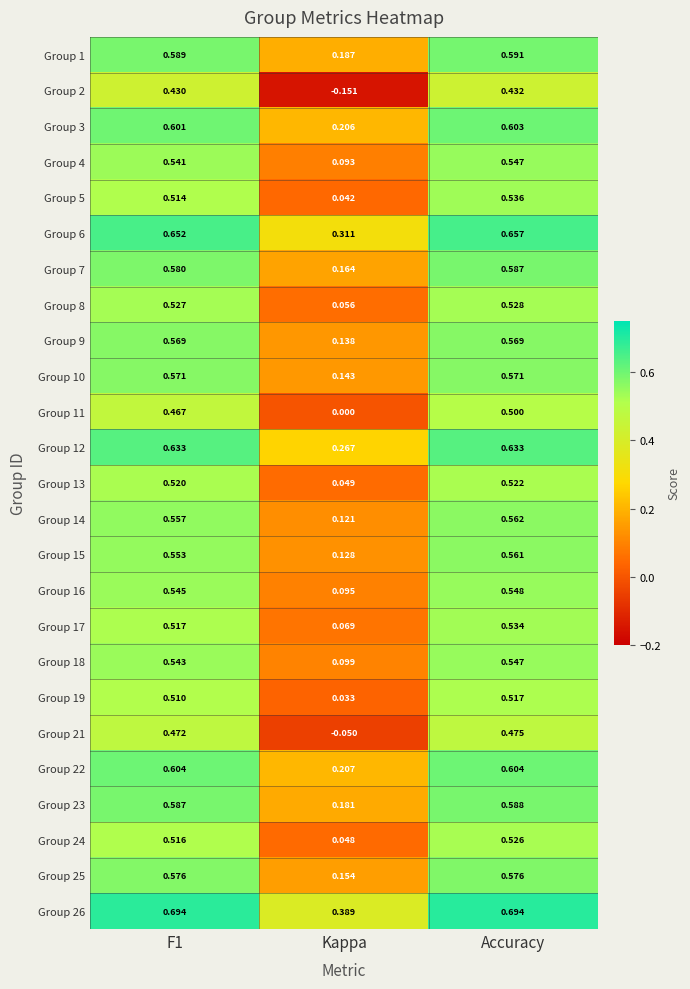

Which category has the lowest value in the Group 3 series?

Kappa